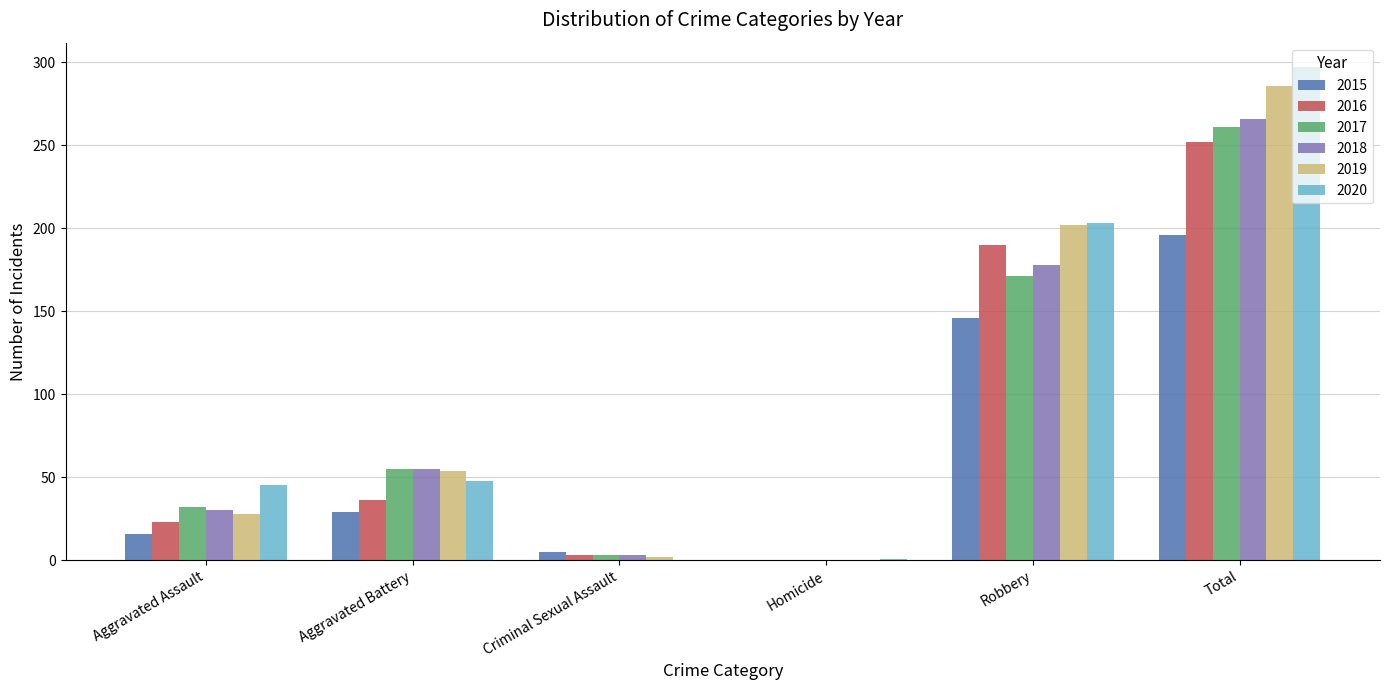

Are the bars horizontal?

No